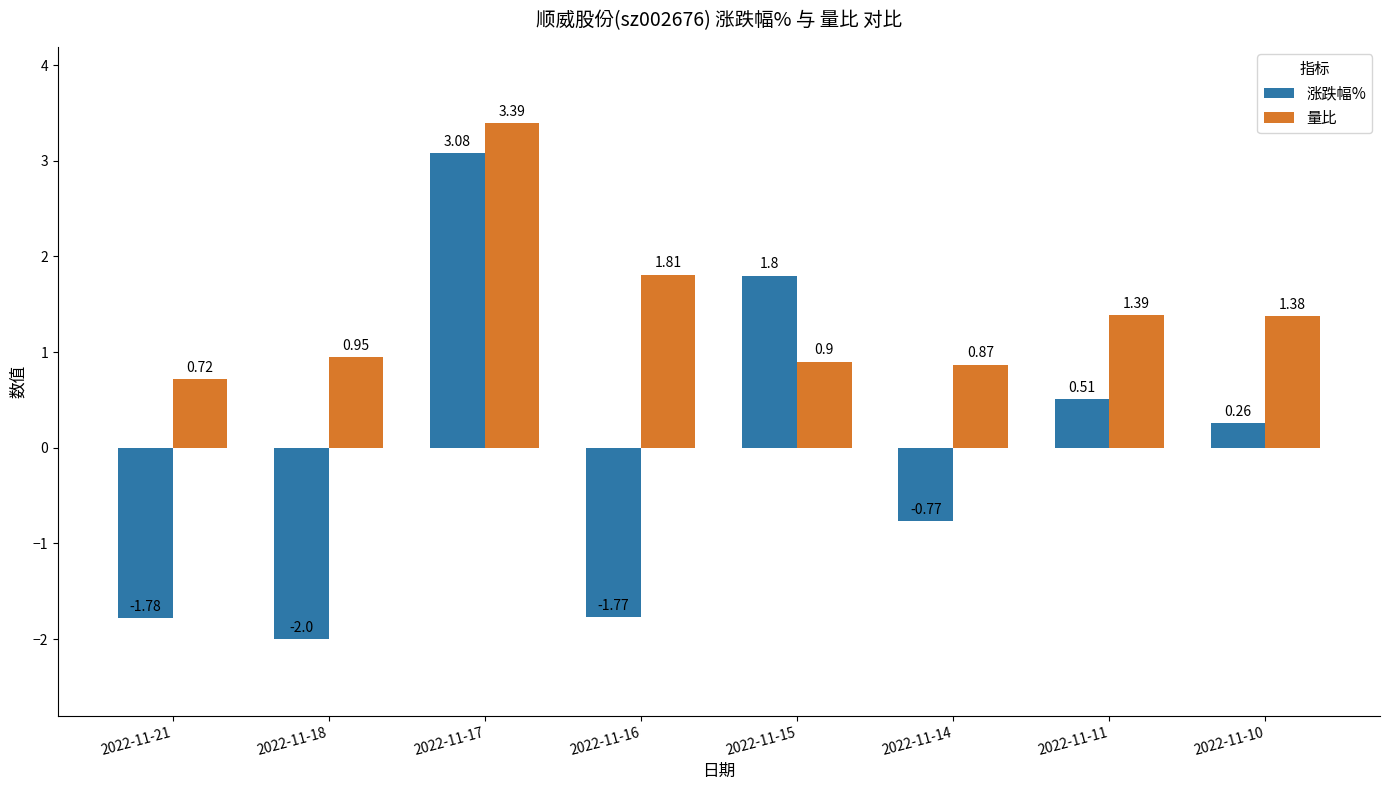

What is the difference between the maximum and minimum values in the 量比 series?

2.7